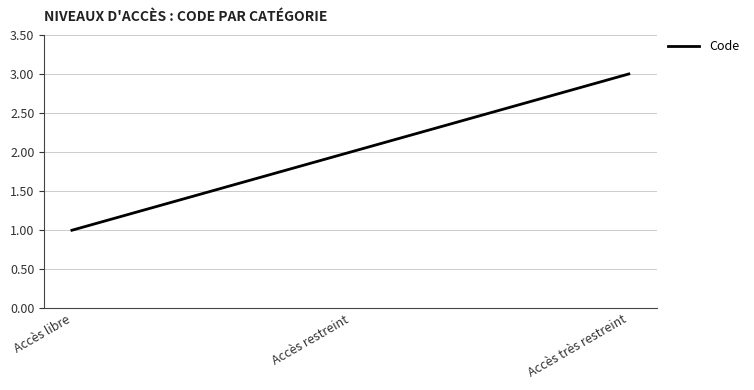

What value does the data have at Accès libre?

1